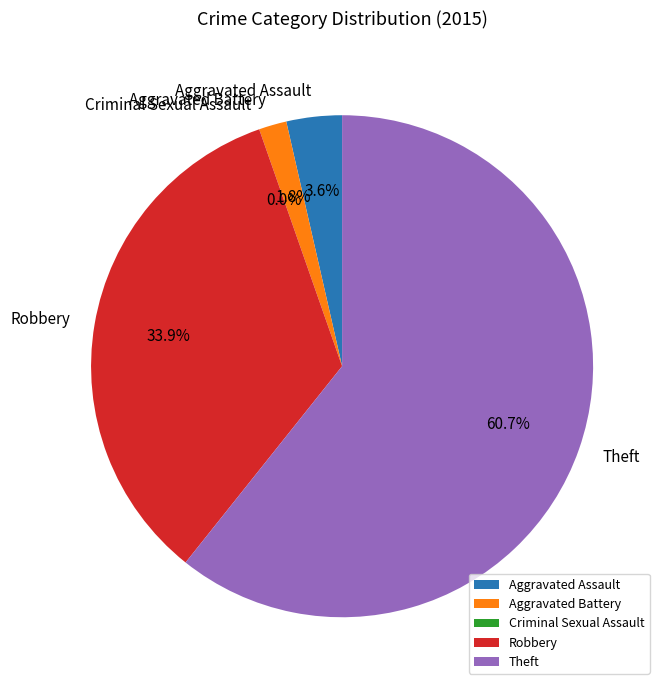

Do Aggravated Battery and Aggravated Assault together represent more than half of the pie?

No